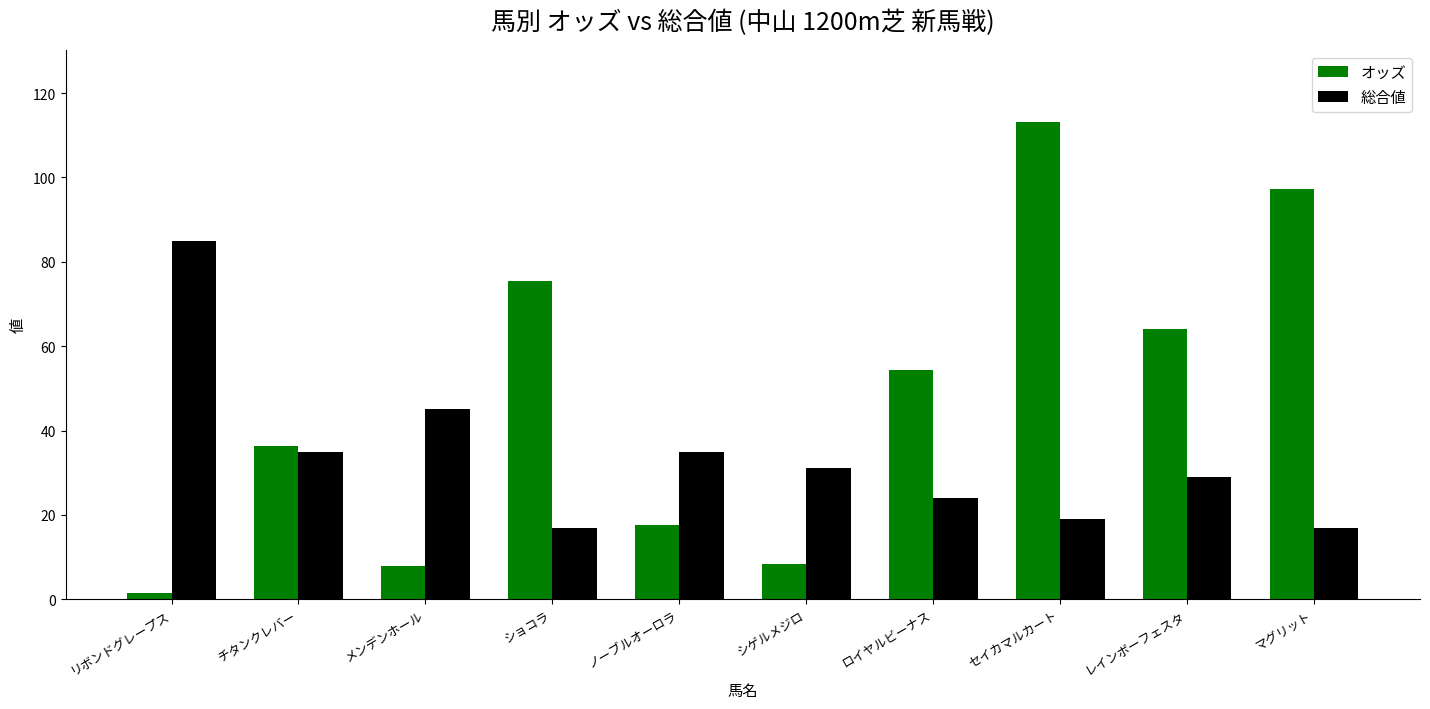

Which series has the widest spread of values?

オッズ